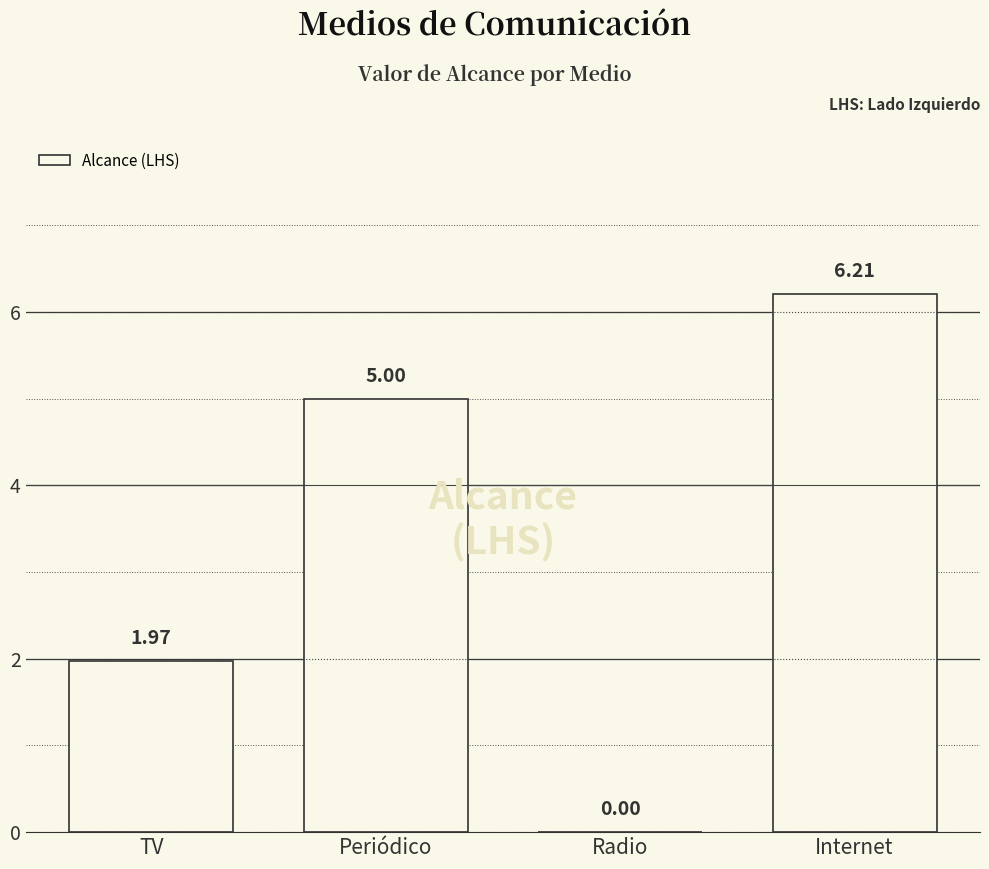

Which label corresponds to the largest value in the chart?

Internet